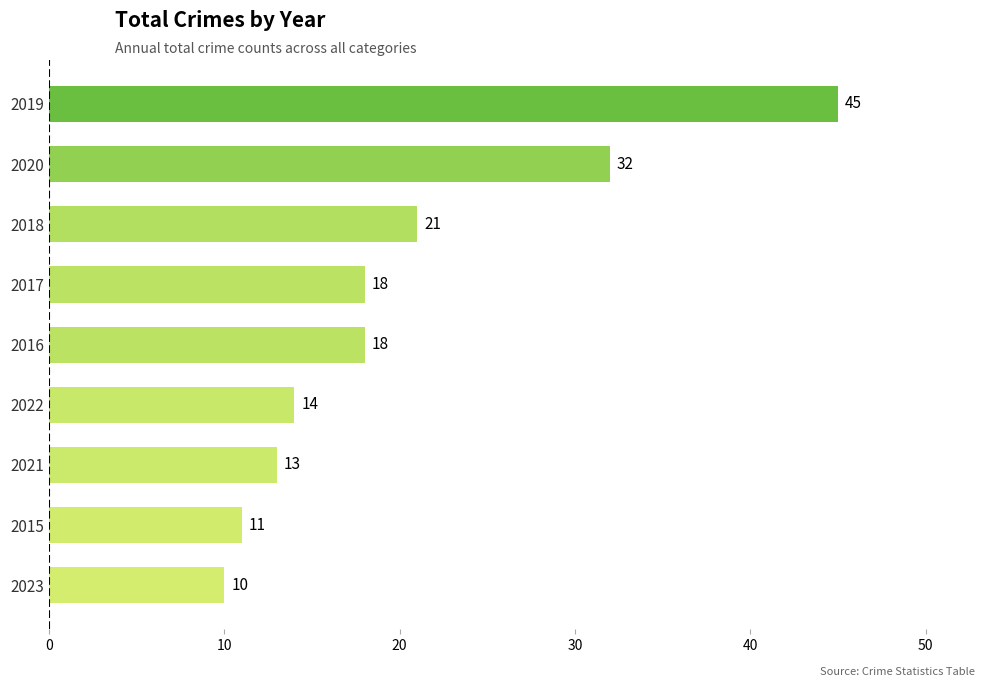

What is the minimum value shown in the chart?

10